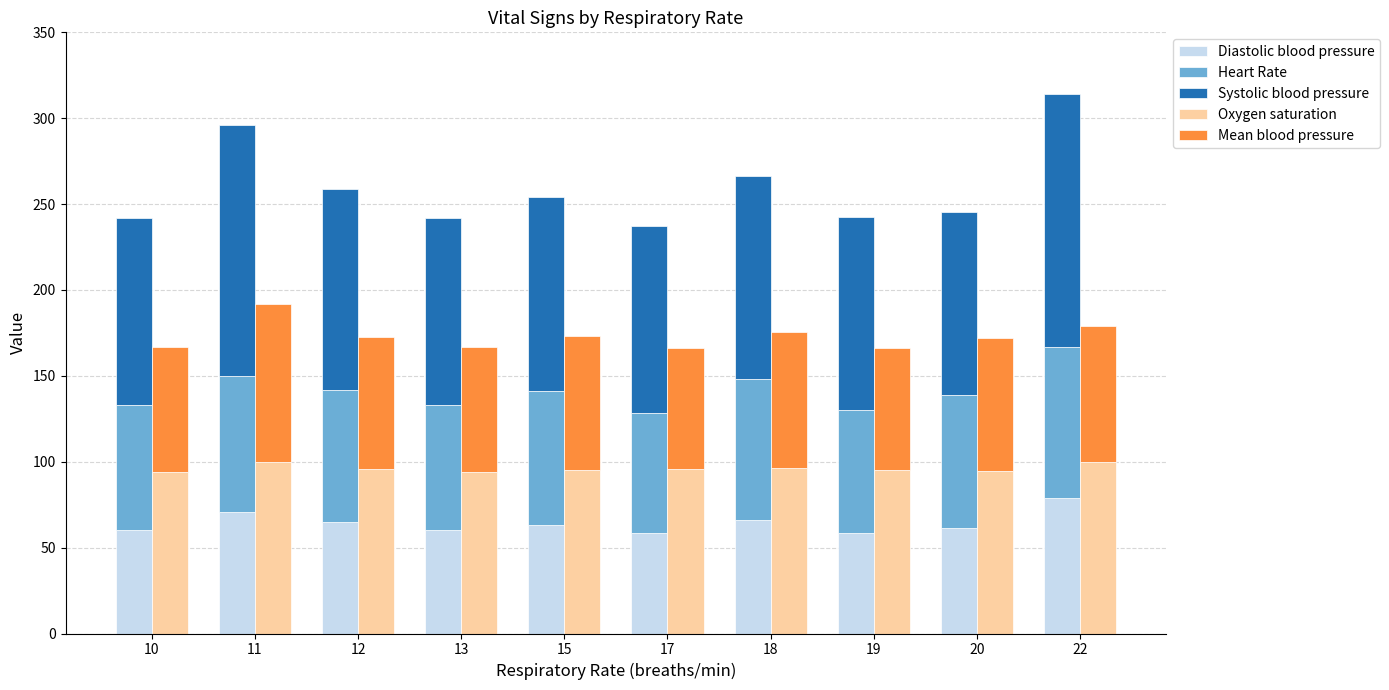

What is the approximate value of Mean blood pressure at 10?

73.0